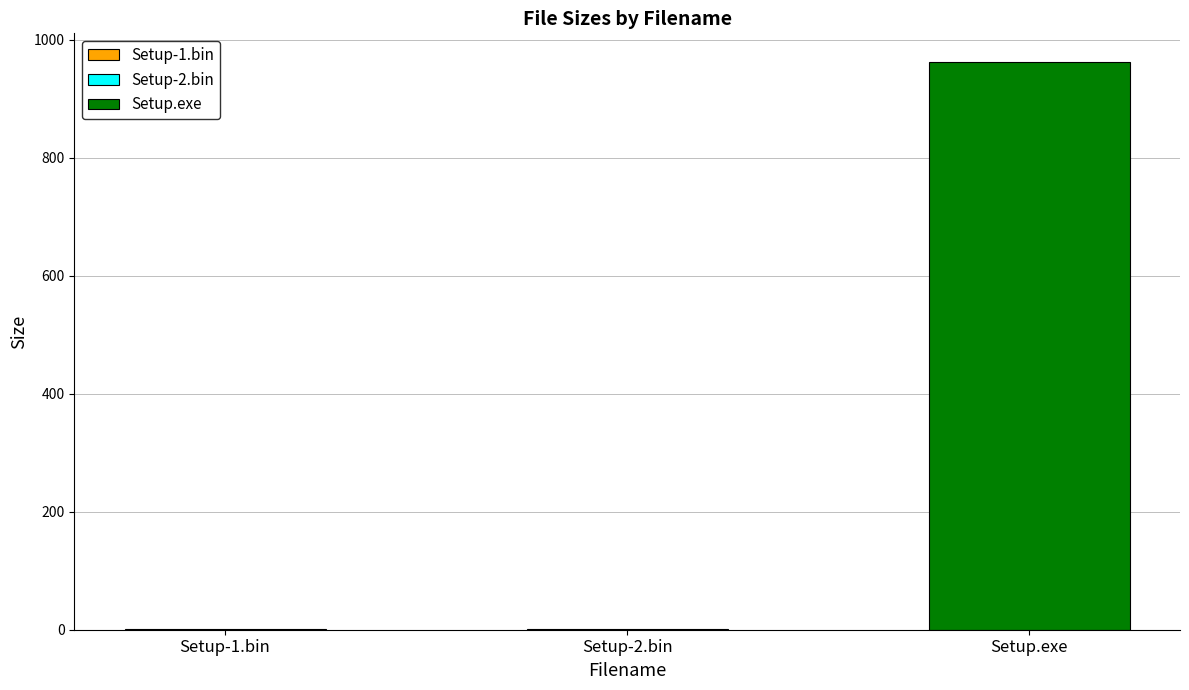

Count the number of categories in the chart.

3